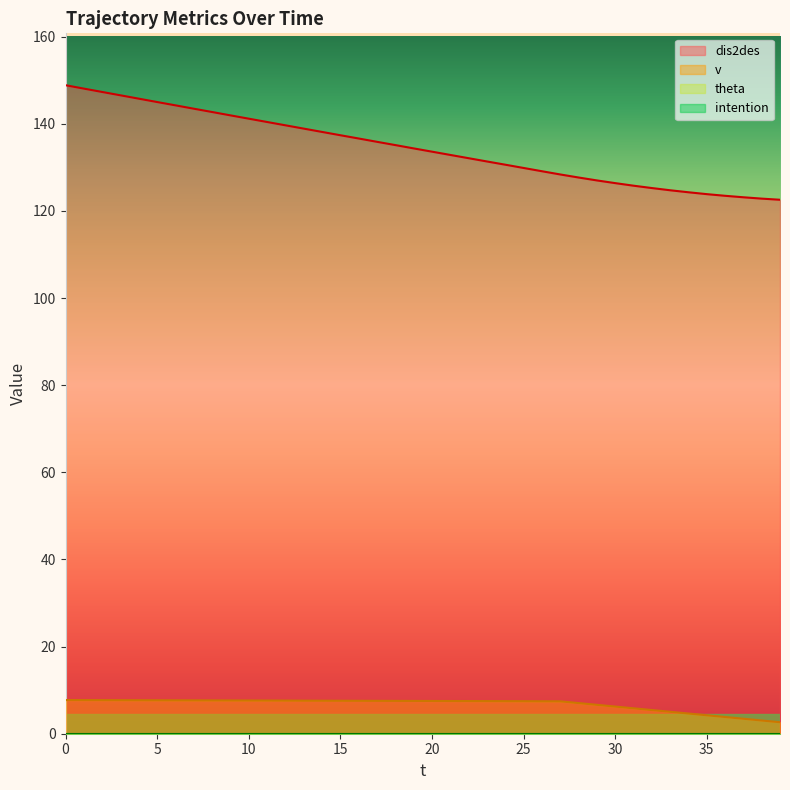

True or false: v has more than 2 points higher than both neighbors.

False